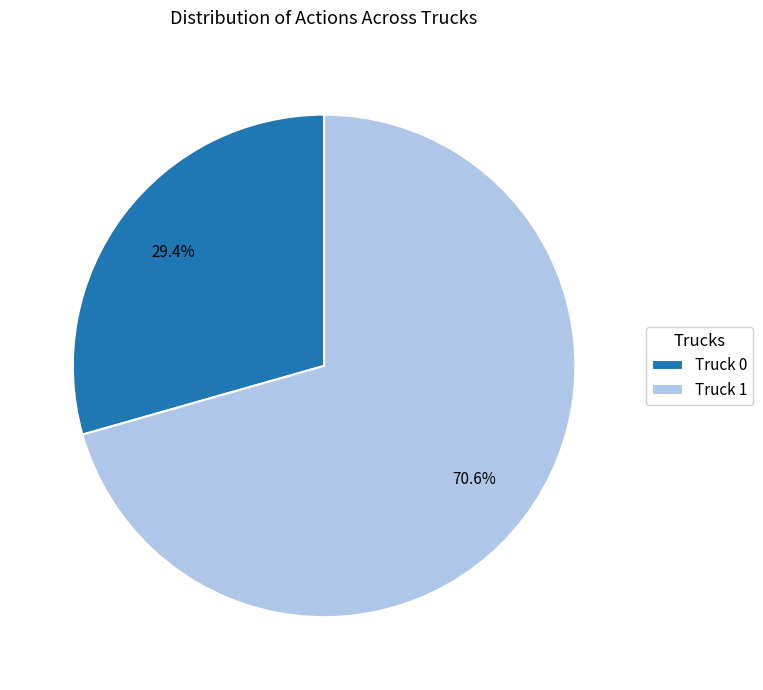

The Truck 0 slice represents 41% of the pie. True or false?

False